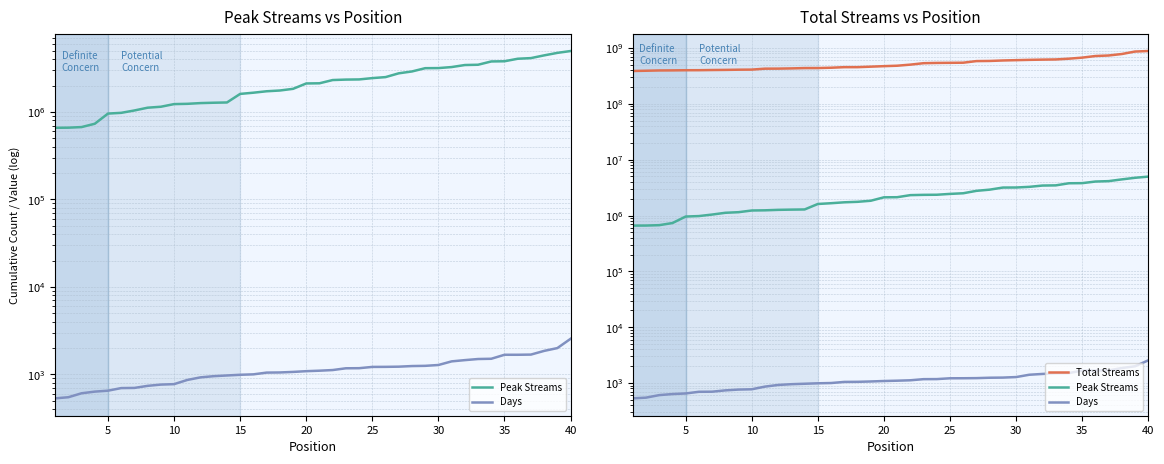

Reading right to left, extract all data points from this chart.

Peak Streams: 4974833	4739798	4437612	4129691	4060034	3800251	3781452	3467168	3441328	3261937	3175206	3167290	2905678	2767175	2504045	2438715	2355059	2345292	2317682	2127668	2118242	1838350	1759294	1724447	1660502	1609066	1284080	1275320	1263208	1239152	1230046	1147436	1118953	1040394	977275	958542	733267	671844	661274	659366
Days: 2547	1995	1853	1681	1673	1673	1506	1496	1453	1406	1278	1250	1243	1223	1217	1215	1175	1172	1119	1100	1086	1065	1050	1046	999	988	970	952	923	862	772	763	738	699	696	650	634	607	547	531
Total Streams: 883369738	864832399	781153024	734857487	718865961	672972704	644287953	624457164	619879245	613872384	606305588	598521764	586638599	583443174	546036924	543144261	540754791	534994242	504210201	481985952	473417295	463551468	454267392	454100610	443773199	437911914	437333177	431568186	427614856	426712325	410725370	409073262	405812776	403645089	400804036	400193604	397735618	396525691	392023505	387860108